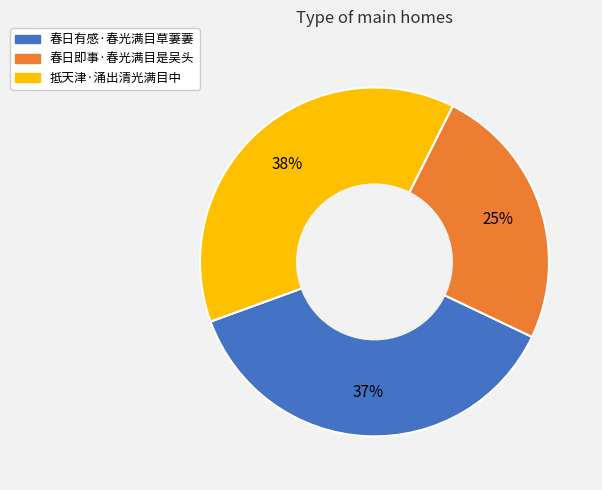

What percentage is the 春日即事·春光满目是吴头 slice, to the nearest percent?

25%